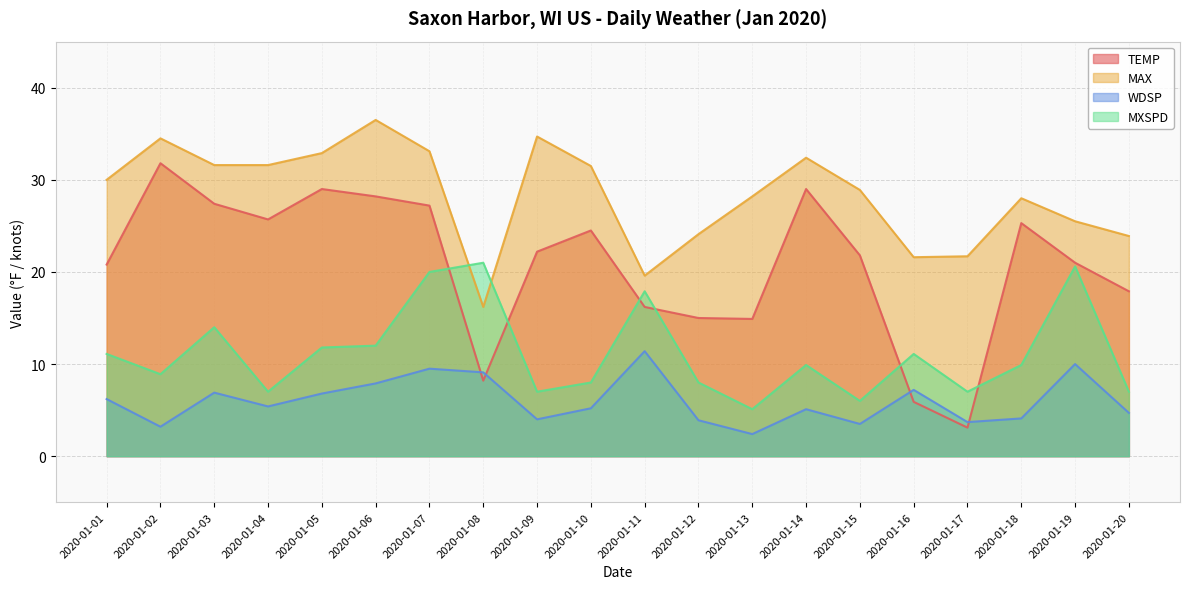

Reading right to left, list all the values displayed in this chart.

TEMP: 17.9	21.0	25.3	3.1	5.9	21.8	29.0	14.9	15.0	16.2	24.5	22.2	8.2	27.2	28.2	29.0	25.7	27.4	31.8	20.8
MAX: 23.9	25.5	28.0	21.7	21.6	28.9	32.4	28.2	24.1	19.6	31.5	34.7	16.2	33.1	36.5	32.9	31.6	31.6	34.5	30.0
WDSP: 4.7	10.0	4.1	3.7	7.2	3.5	5.1	2.4	3.9	11.4	5.2	4.0	9.1	9.5	7.9	6.8	5.4	6.9	3.2	6.2
MXSPD: 7.0	20.6	9.9	7.0	11.1	6.0	9.9	5.1	8.0	17.9	8.0	7.0	21.0	20.0	12.0	11.8	7.0	14.0	8.9	11.1